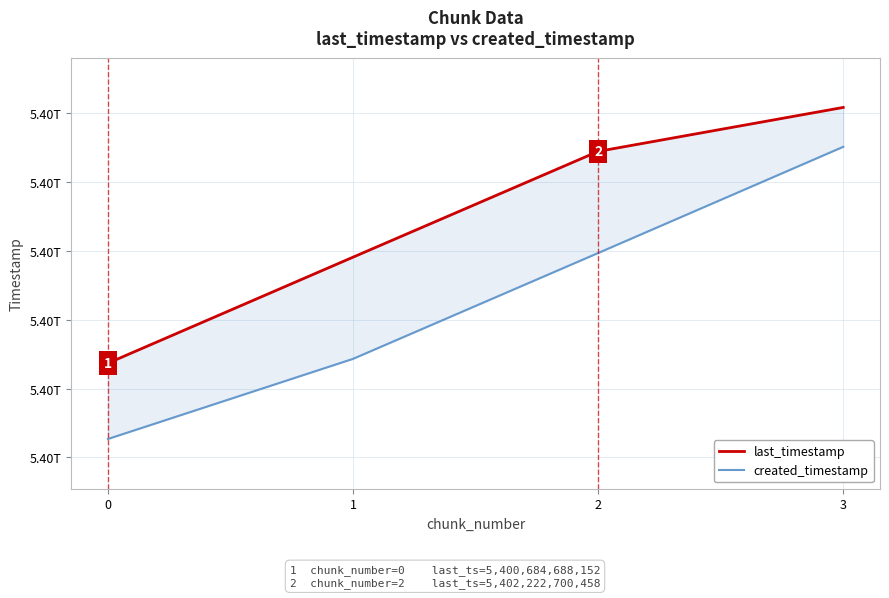

True or false: last_timestamp and created_timestamp intersect in this chart.

False